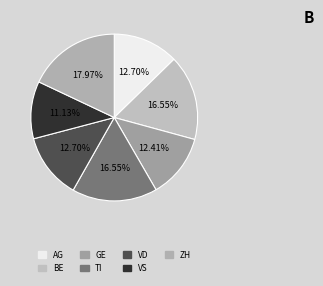

Is BE the majority of the pie?

No